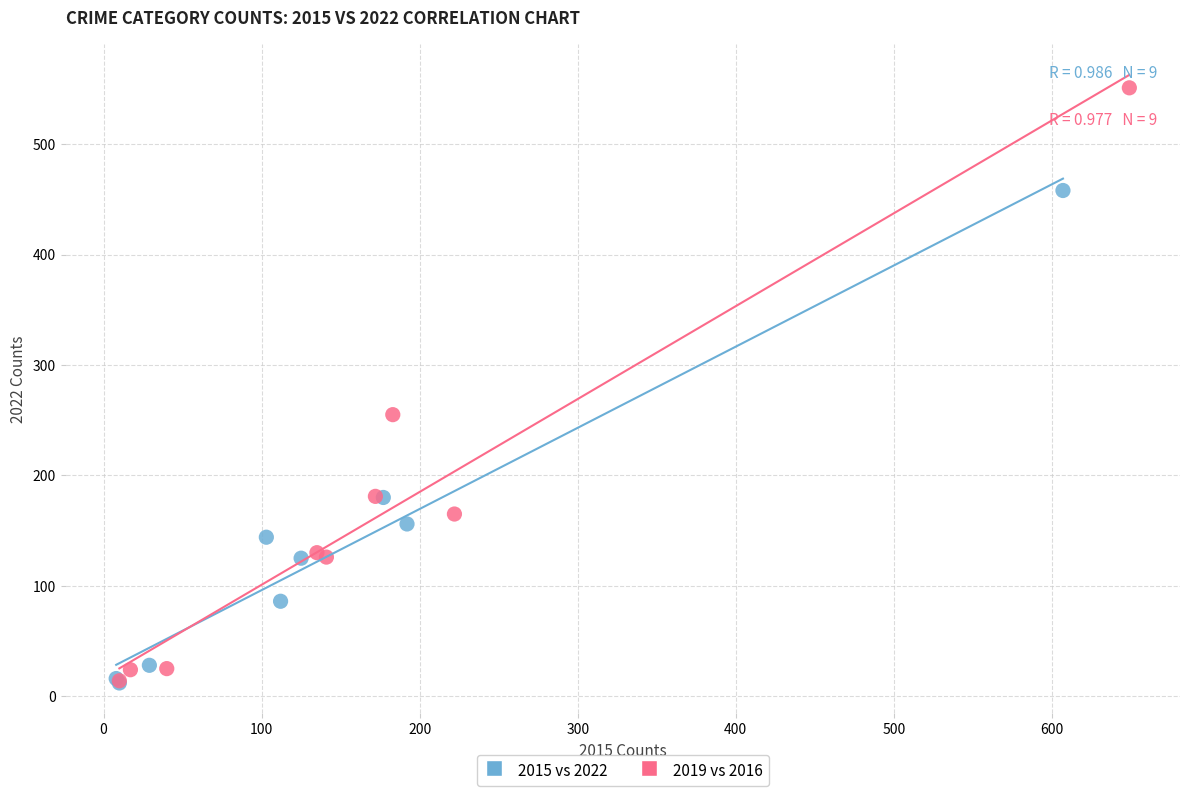

Which series has the widest spread of Y values?

2019 vs 2016